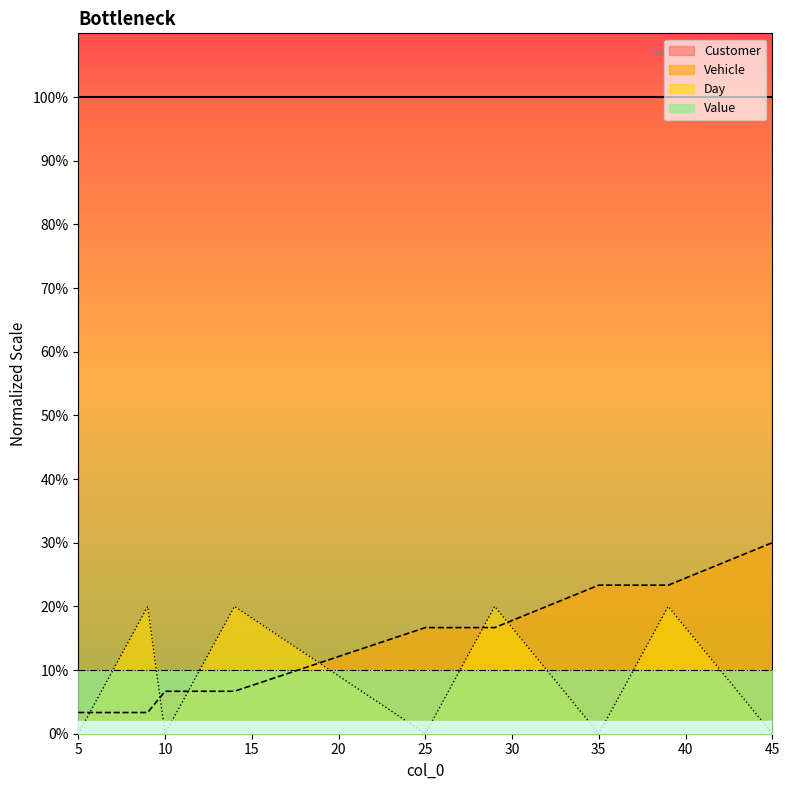

Which series has the largest total across all categories?

Customer